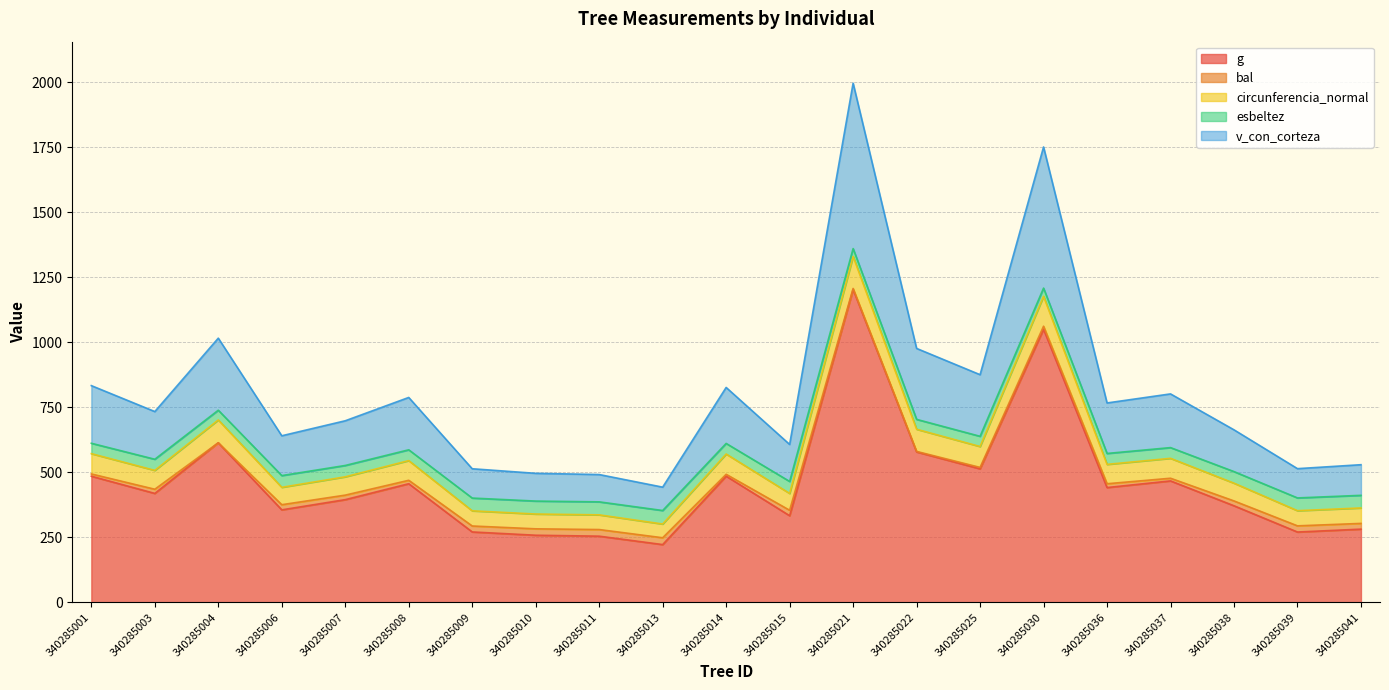

What is the highest value of the g series?

1202.8